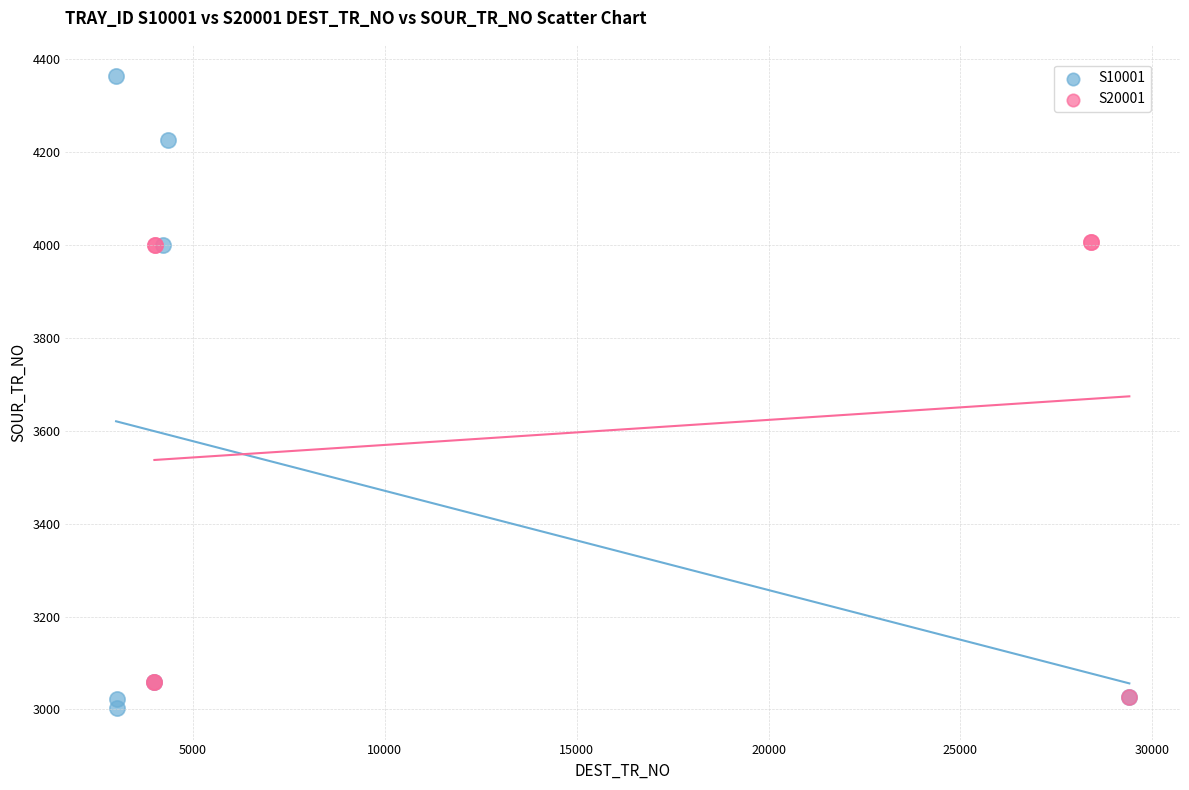

Which series has the largest Y range (max minus min)?

S10001